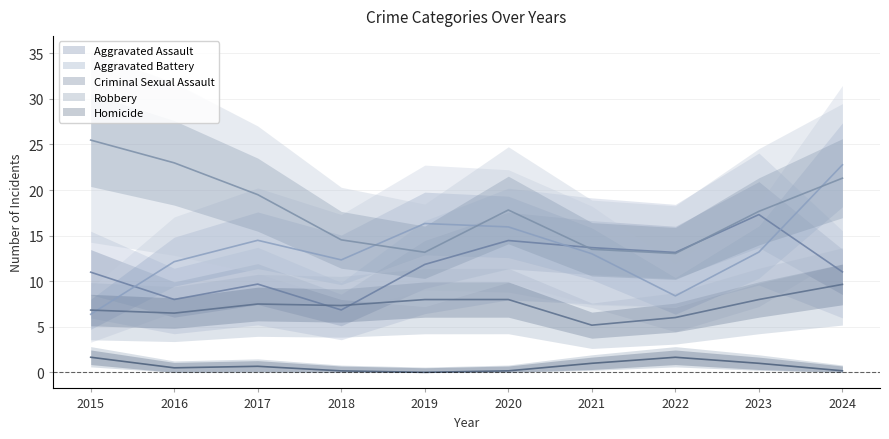

List the series in order of their peak value, lowest first.

Homicide, Criminal Sexual Assault, Aggravated Assault, Aggravated Battery, Robbery